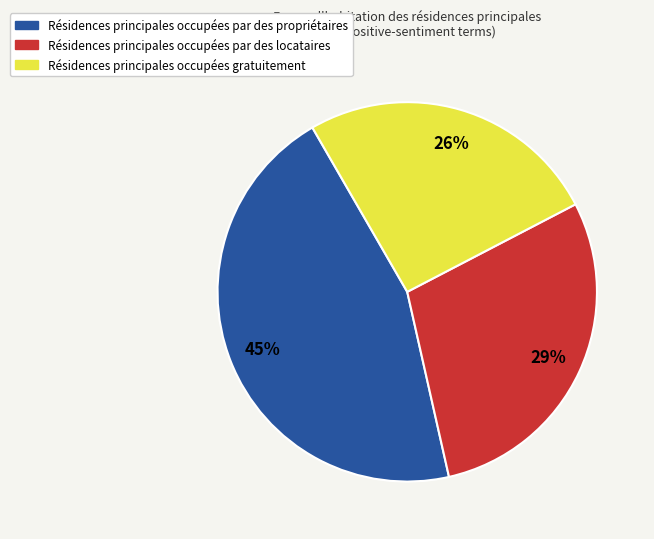

Is there a majority slice in this chart?

No